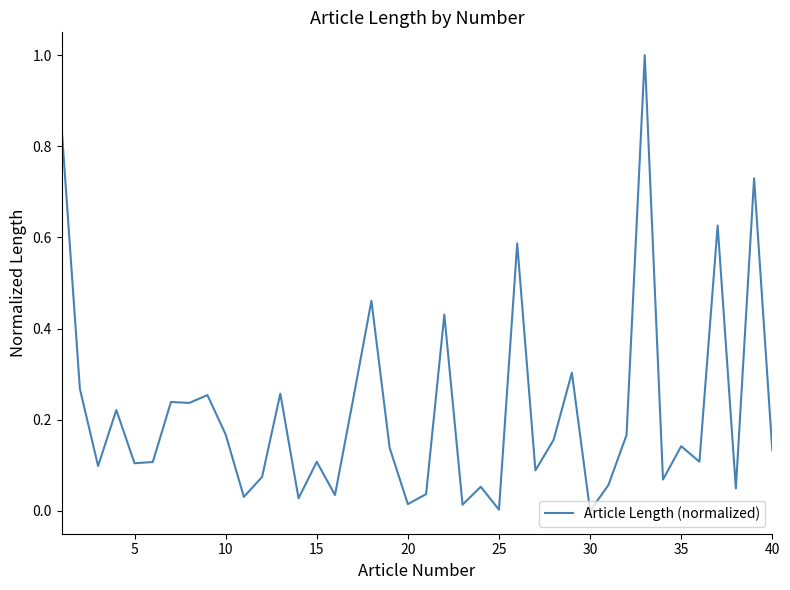

What is the difference between the maximum and minimum values?

1.0